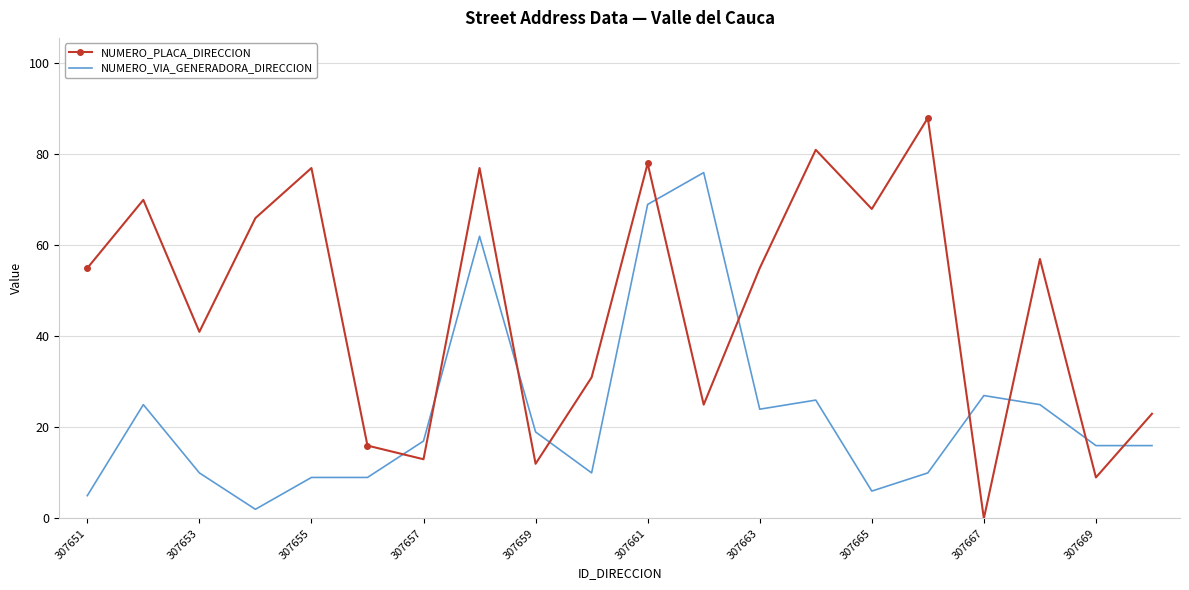

Rank the series by their average value, from highest to lowest.

NUMERO_PLACA_DIRECCION, NUMERO_VIA_GENERADORA_DIRECCION